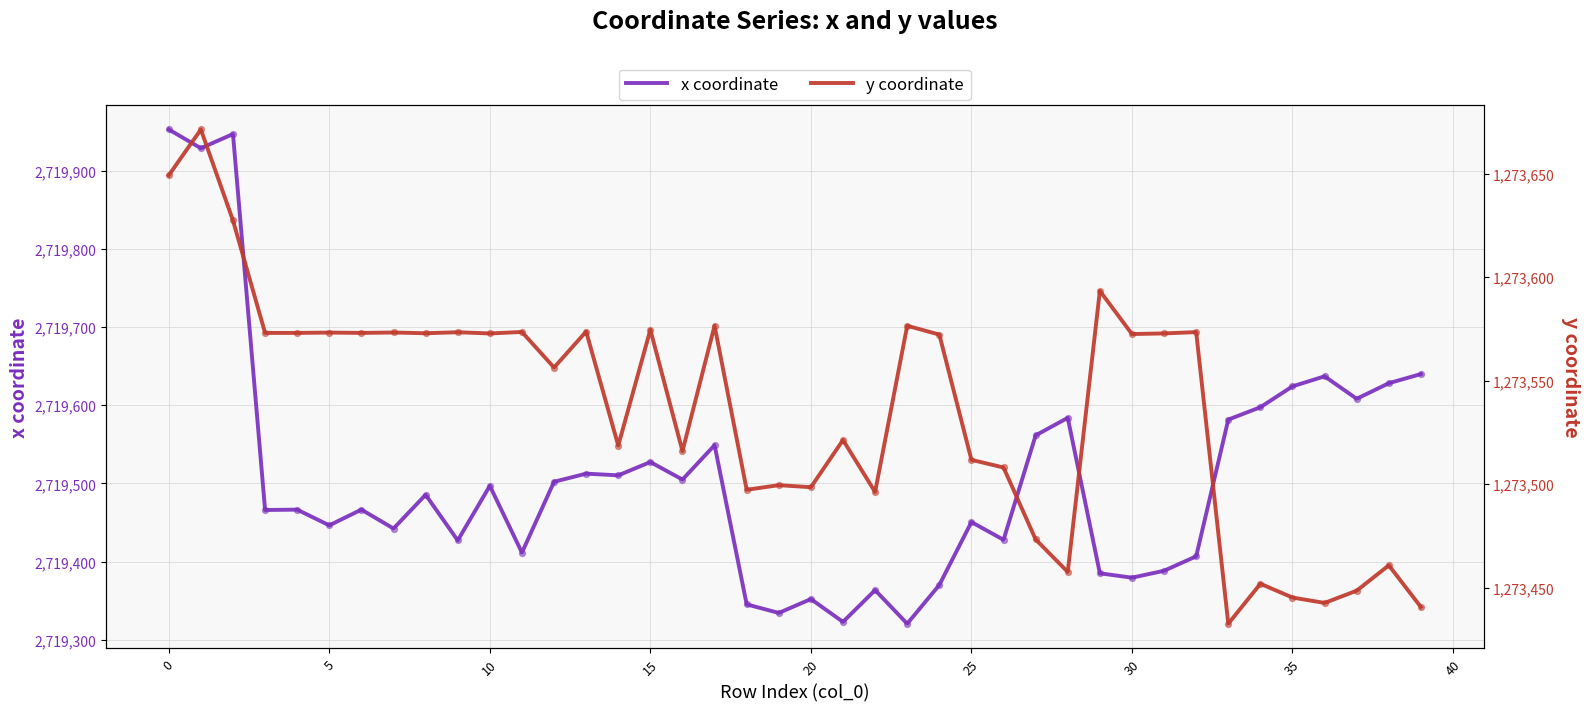

Which series reaches the minimum Y coordinate?

y coordinate